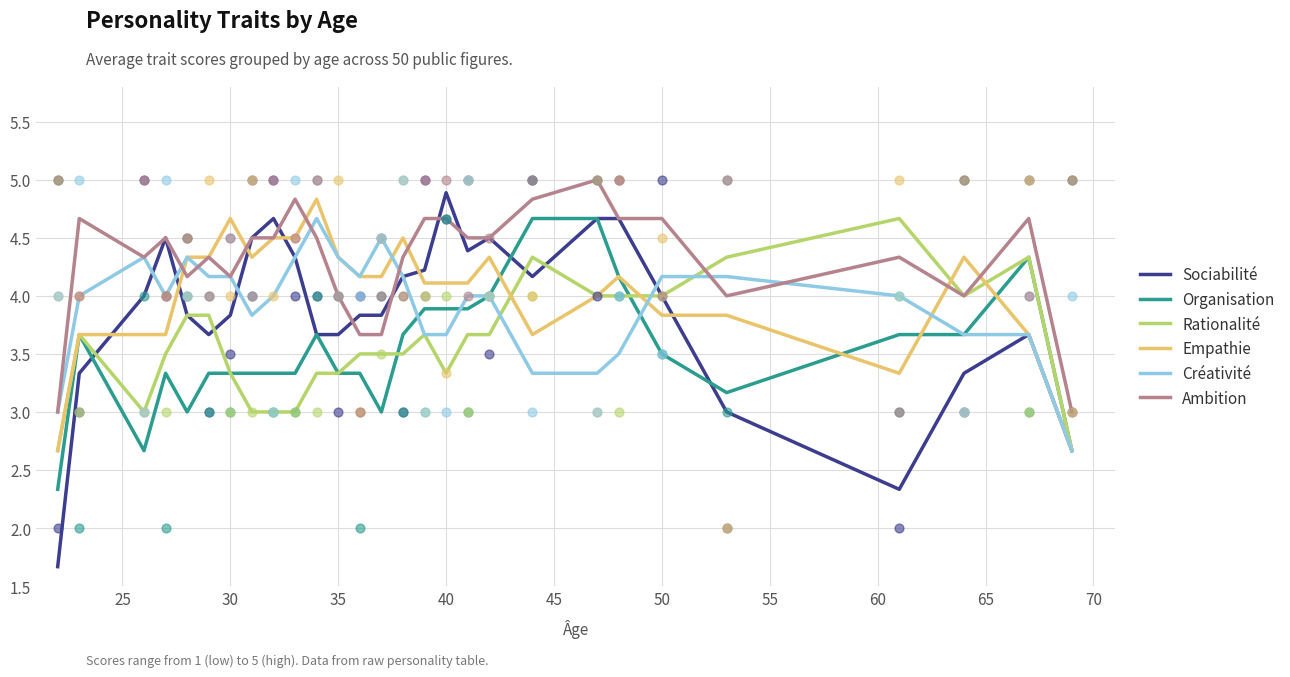

Which series contains the highest Y value?

Ambition